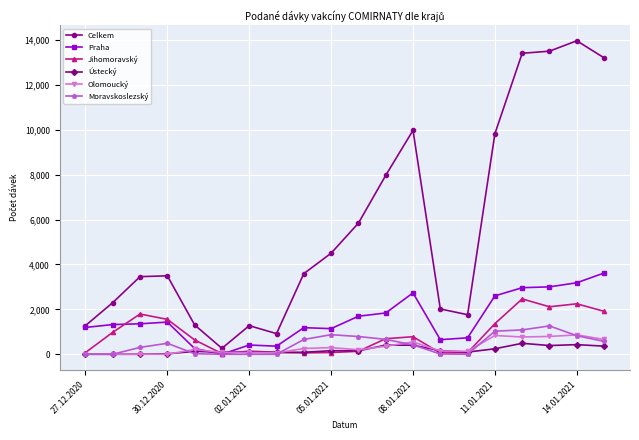

What is the difference between the second highest and second lowest values in the Olomoucký series?

835